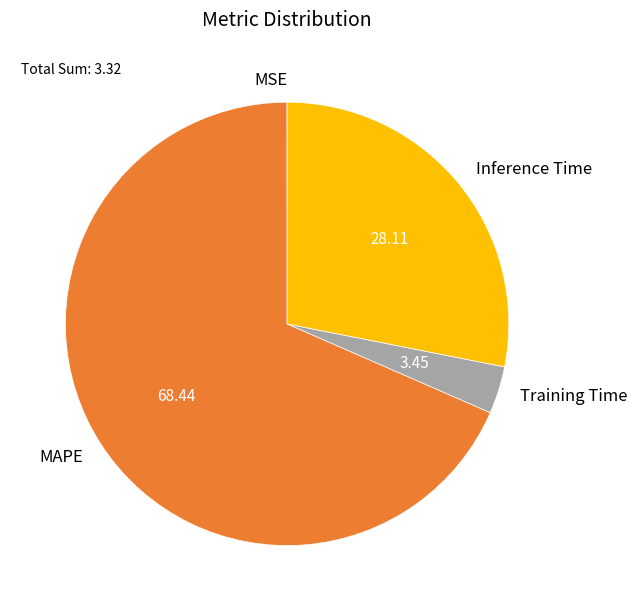

What is the largest slice in the pie chart?

MAPE